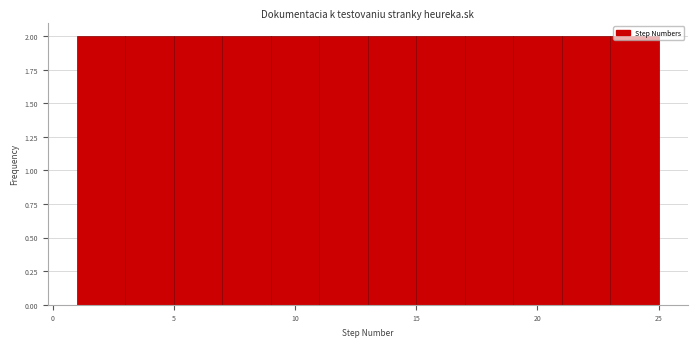

Reading left to right, list every bar in this chart as the range it spans on the x-axis followed by its height. The values are not printed on the chart, so give them approximately, as read against the axis.

1 to 3: 2
3 to 5: 2
5 to 7: 2
7 to 9: 2
9 to 11: 2
11 to 13: 2
13 to 15: 2
15 to 17: 2
17 to 19: 2
19 to 21: 2
21 to 23: 2
23 to 25: 2